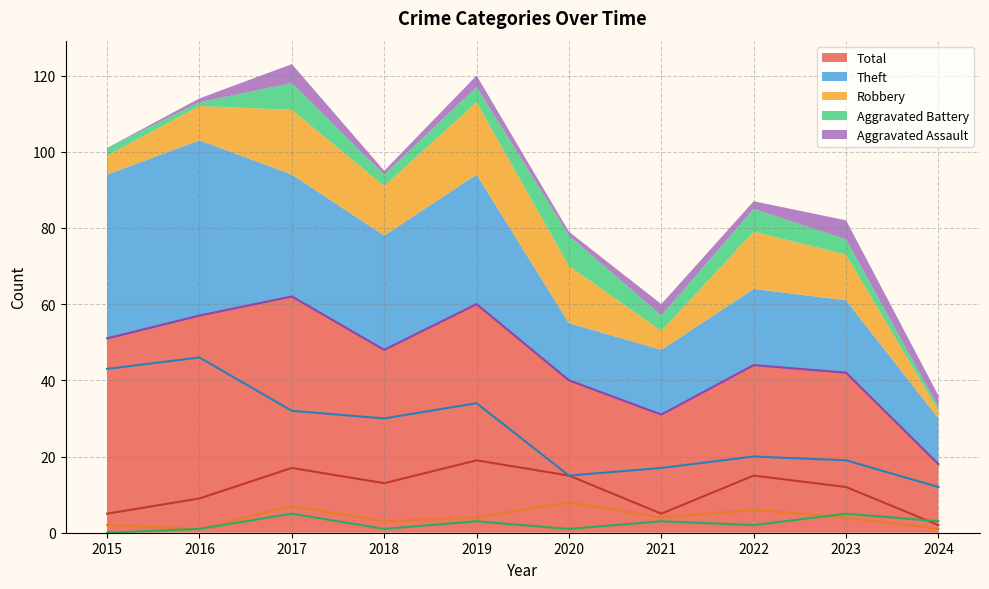

True or false: Aggravated Battery and Total intersect in this chart.

False